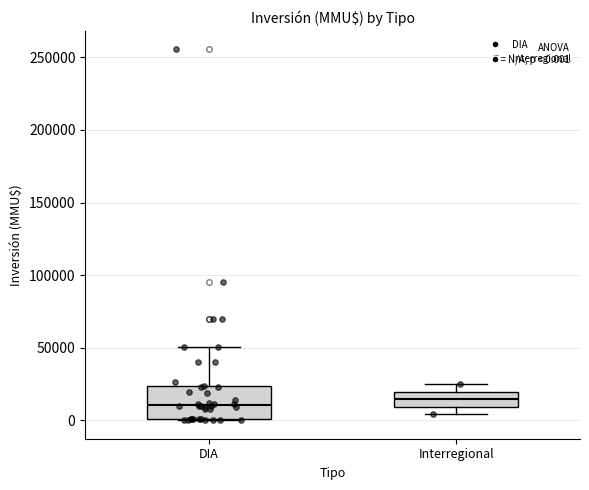

Comparing the boxes themselves (not the whiskers), which one is the tallest?

DIA